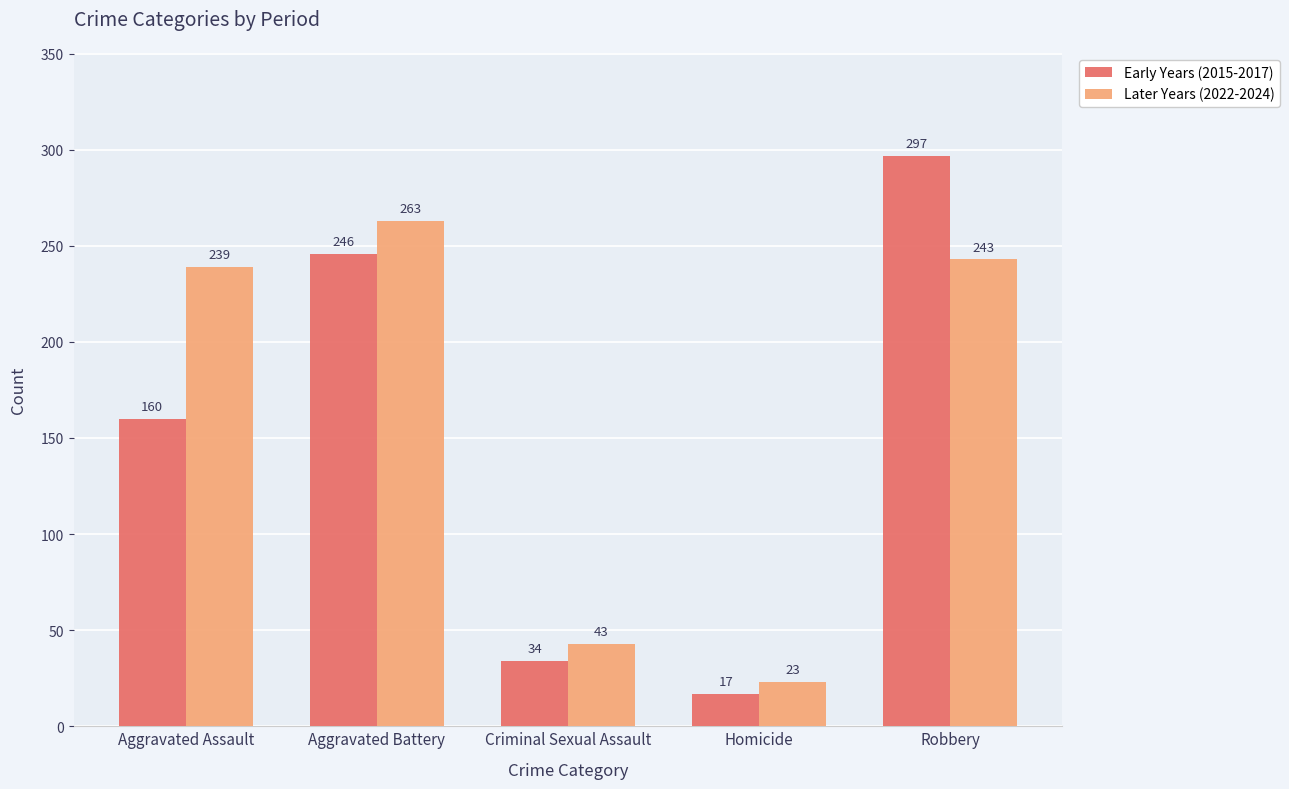

What value does the Early Years (2015-2017) series have at Criminal Sexual Assault, to the nearest 5?

35